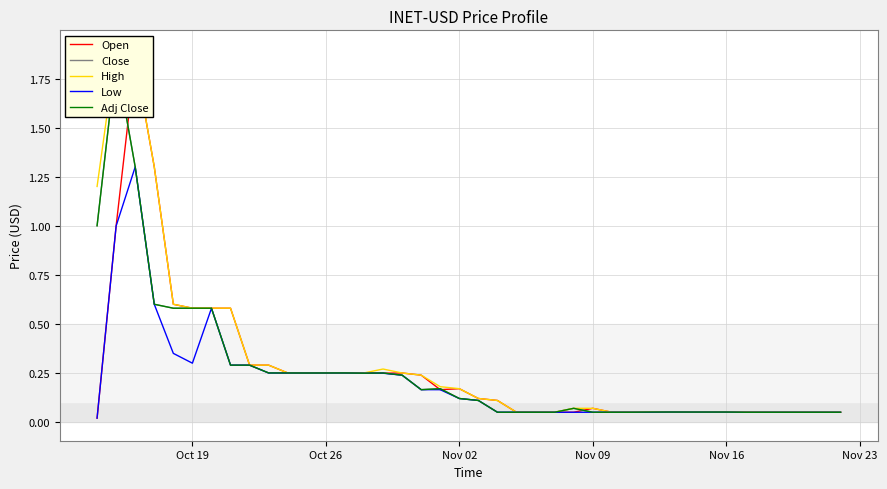

List the series in order of their peak value, highest first.

High, Open, Close, Adj Close, Low